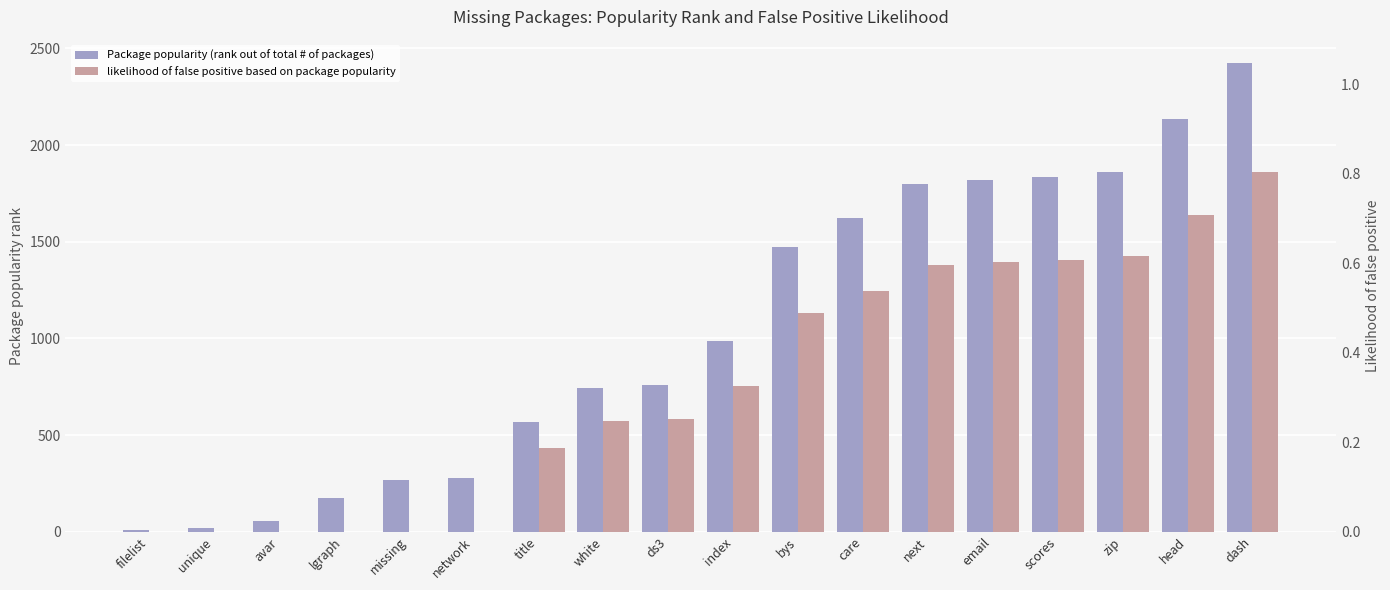

How many values in the Package popularity (rank out of total # of packages) series exceed 985?

8